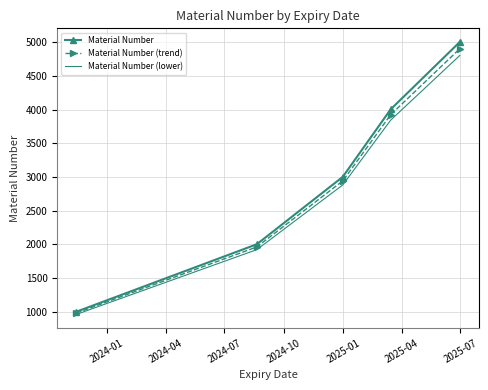

What are all the series names shown in the legend?

Material Number, Material Number (trend), Material Number (lower)